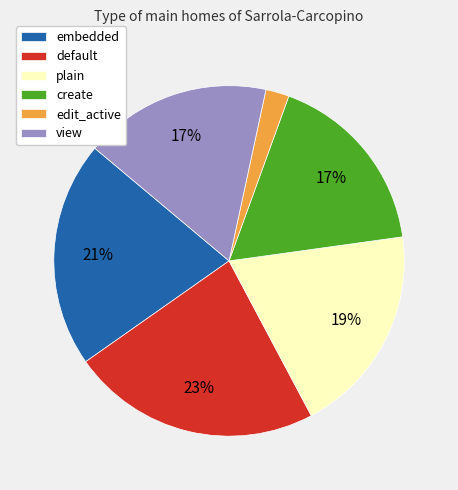

How many slices are in this pie chart?

6